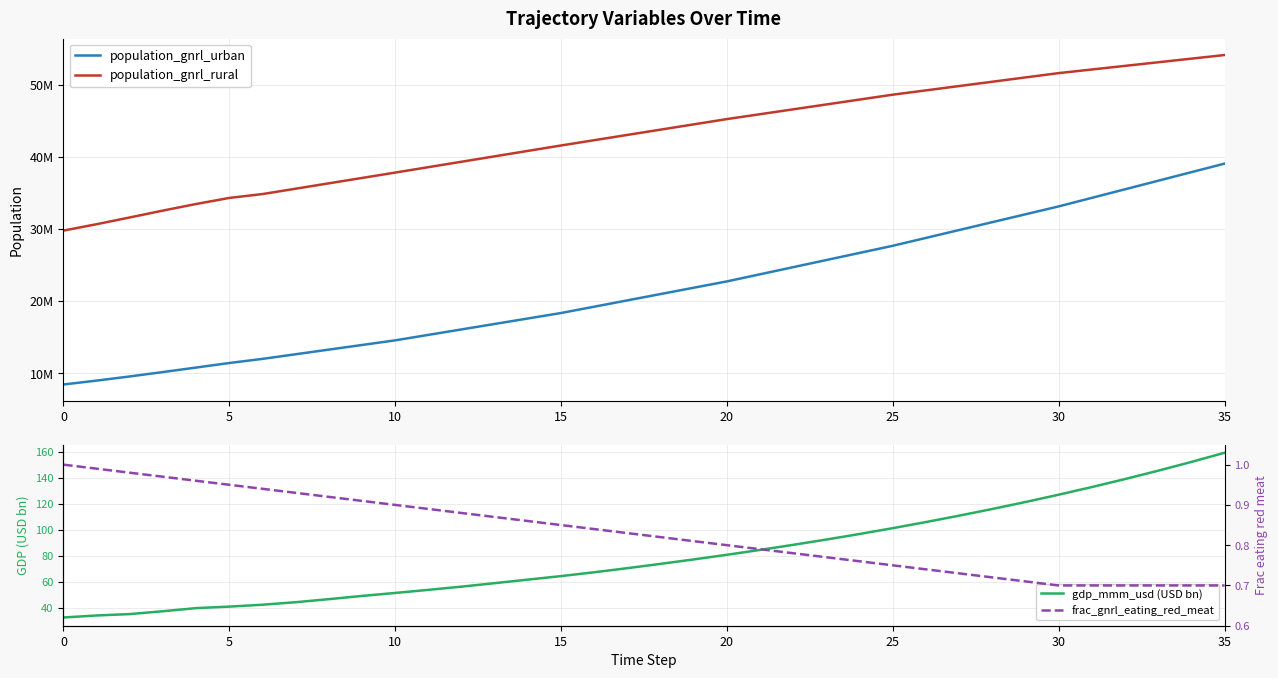

True or false: population_gnrl_rural and frac_gnrl_eating_red_meat cross at least once.

False